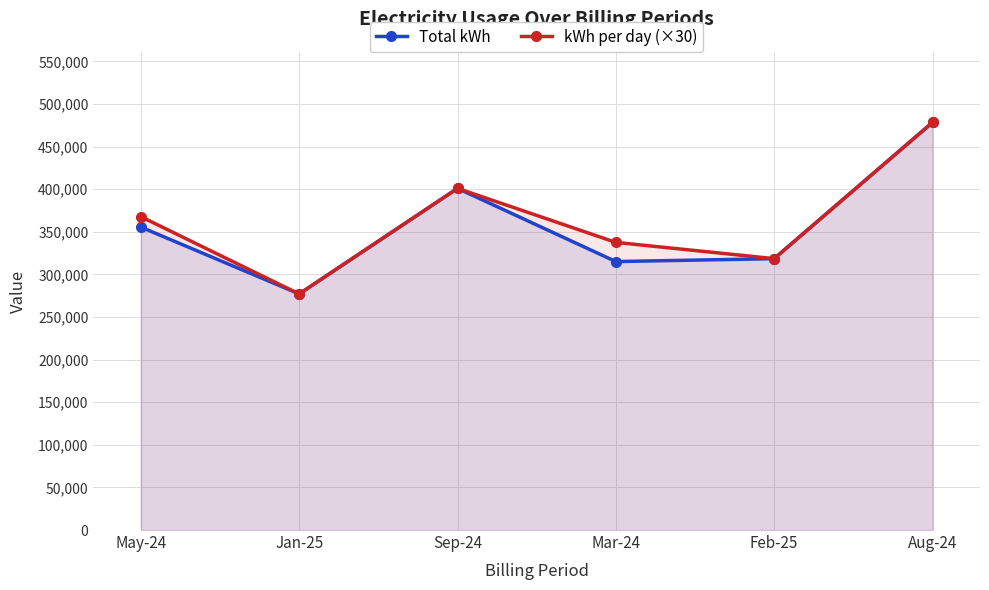

Reading left to right, list all the values displayed in this chart.

Total kWh: 355467.9	277028.3	400892.5	315008.3	318431.5	478291.7
kWh per day (×30): 367725.3	277028.4	400892.4	337509.0	318431.4	478291.8